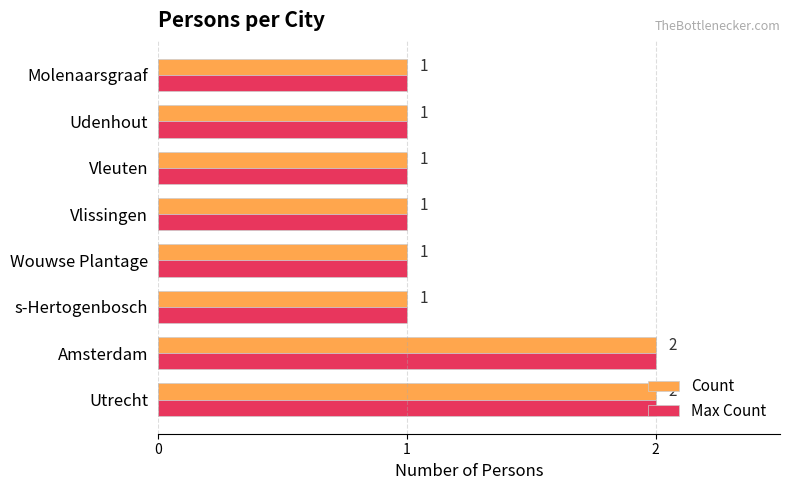

What is the sum of the Count values at Molenaarsgraaf and Utrecht?

3